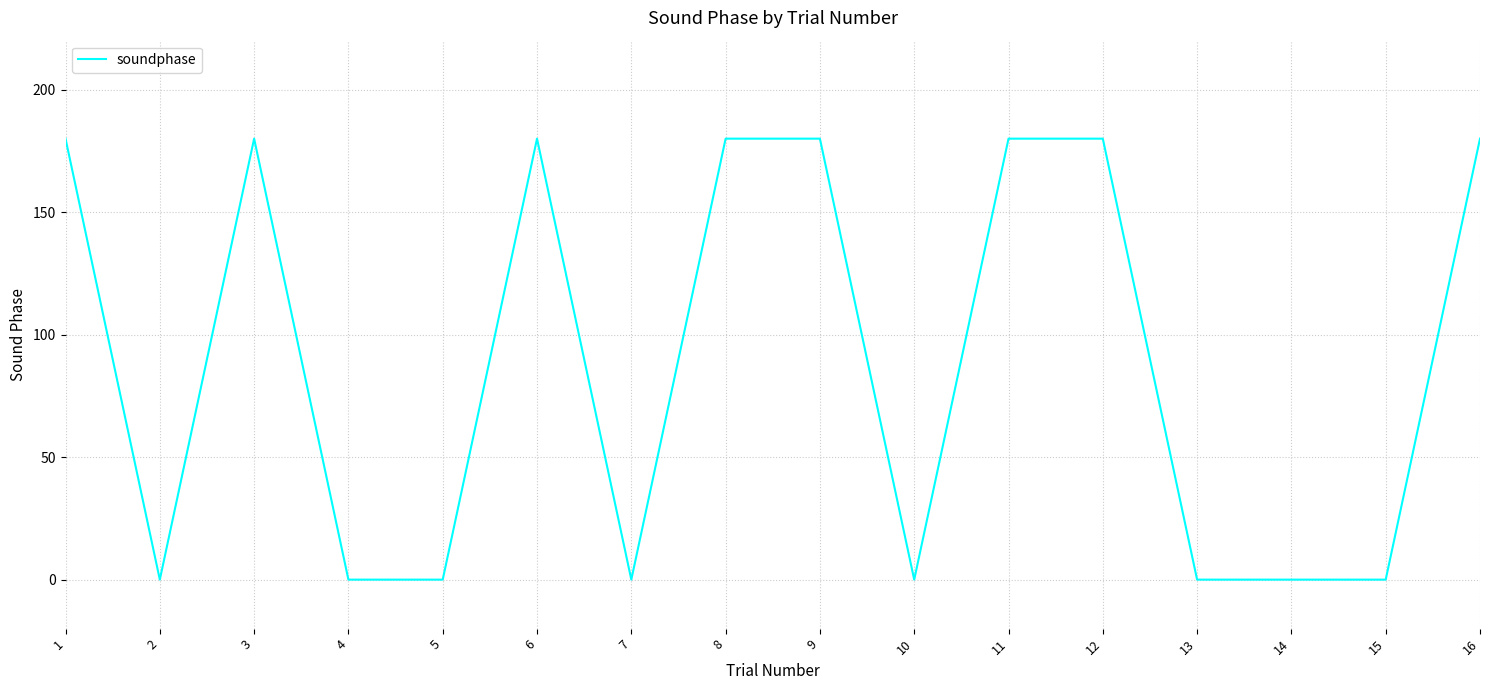

What is the difference between the maximum and second lowest values?

180